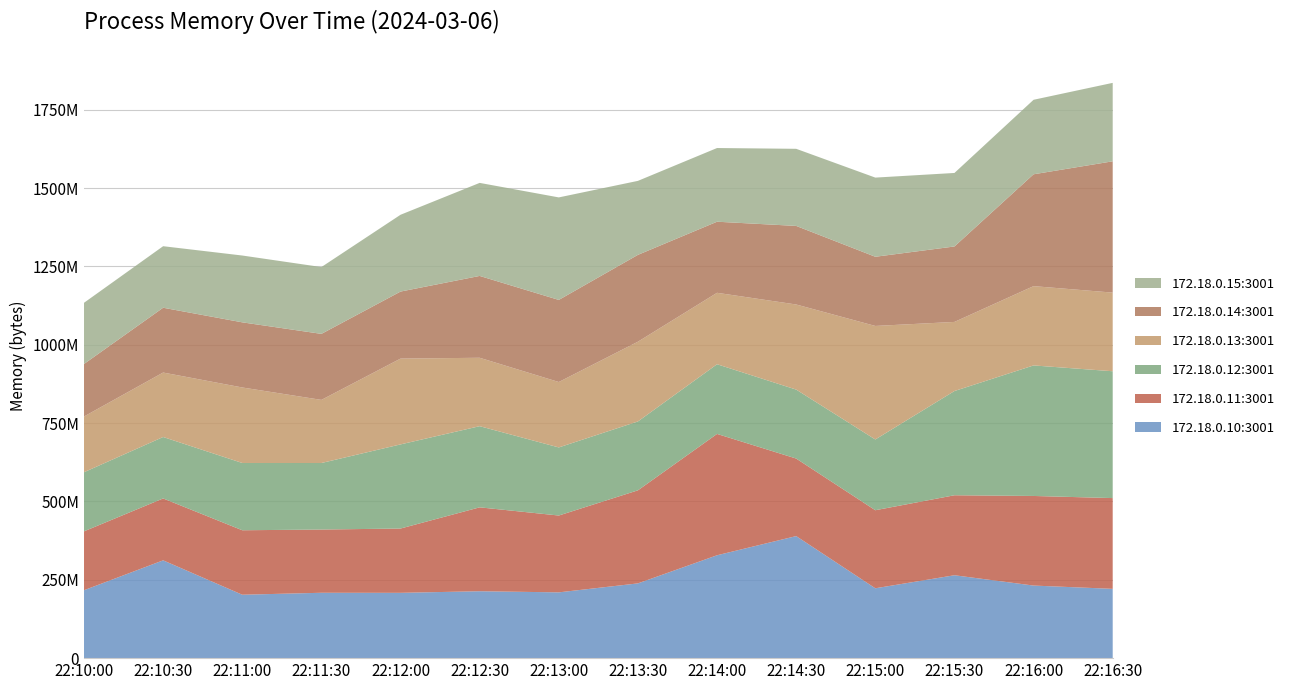

Reading left to right, transcribe all the data shown in this chart.

Process Memory - 172.18.0.10:3001: 216776704	312090624	202358784	208592896	208408576	213516288	209911808	238542848	328290304	389492736	222932992	264536064	231604224	221122560
Process Memory - 172.18.0.11:3001: 187891712	197550080	205774848	201814016	205221888	267726848	245207040	296992768	387256320	247447552	249081856	255279104	285949952	289665024
Process Memory - 172.18.0.12:3001: 188653568	196067328	214654976	212279296	268464128	259002368	217313280	219824128	222388224	220057600	225796096	332595200	416563200	404754432
Process Memory - 172.18.0.13:3001: 177864704	205717504	240988160	201437184	273838080	218308608	208769024	254468096	227971072	271589376	362311680	220553216	253050880	250961920
Process Memory - 172.18.0.14:3001: 167567360	206815232	207863808	210681856	213893120	261160960	261959680	277155840	226844672	250736640	220778496	240771072	356945920	419033088
Process Memory - 172.18.0.15:3001: 195289088	196358144	213237760	213241856	245100544	296943616	327163904	236134400	235163648	246083584	252616704	234598400	237764608	250339328